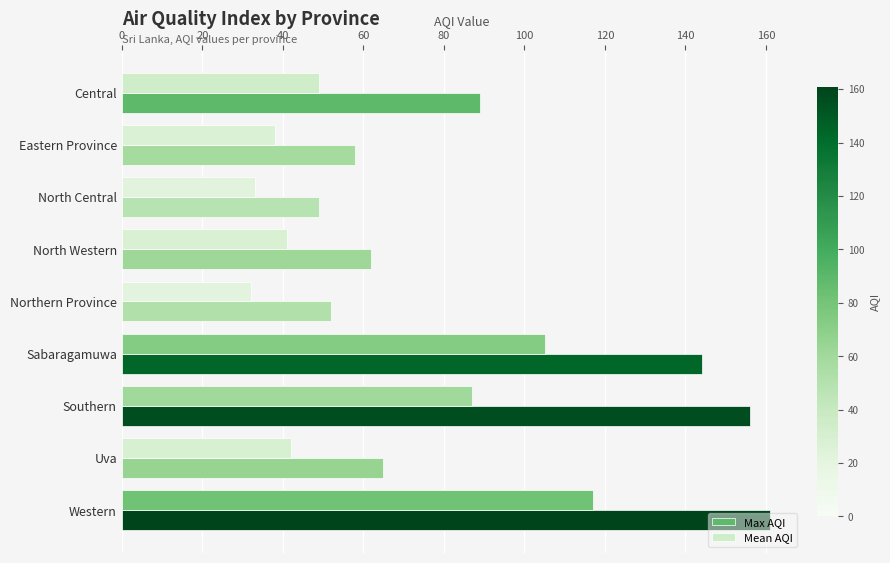

What is the greatest value displayed?

161